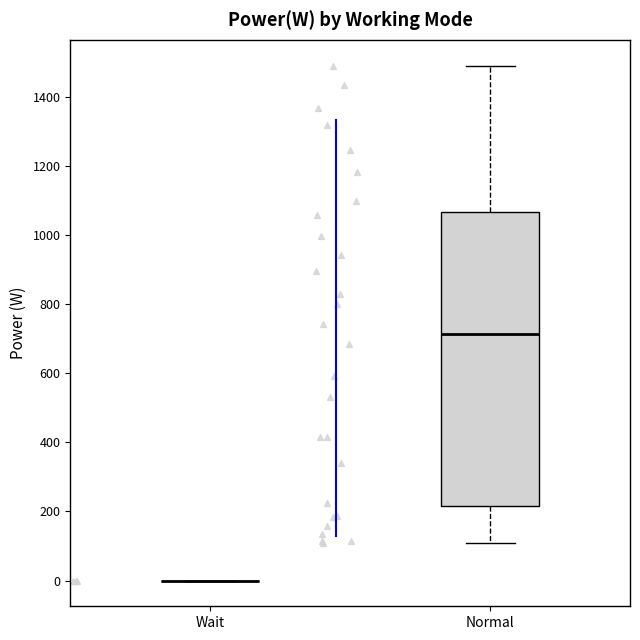

Reading left to right, transcribe this box plot: for each box, give where its median line is, the range the box spans, and where its two whiskers end, as read against the y-axis. The values are not printed on the chart, so give them approximately, as read against the axis.

Wait: box collapsed to a line at 0, whiskers 0 to 0
Normal: median 720, box 220 to 1060, whiskers 100 to 1500